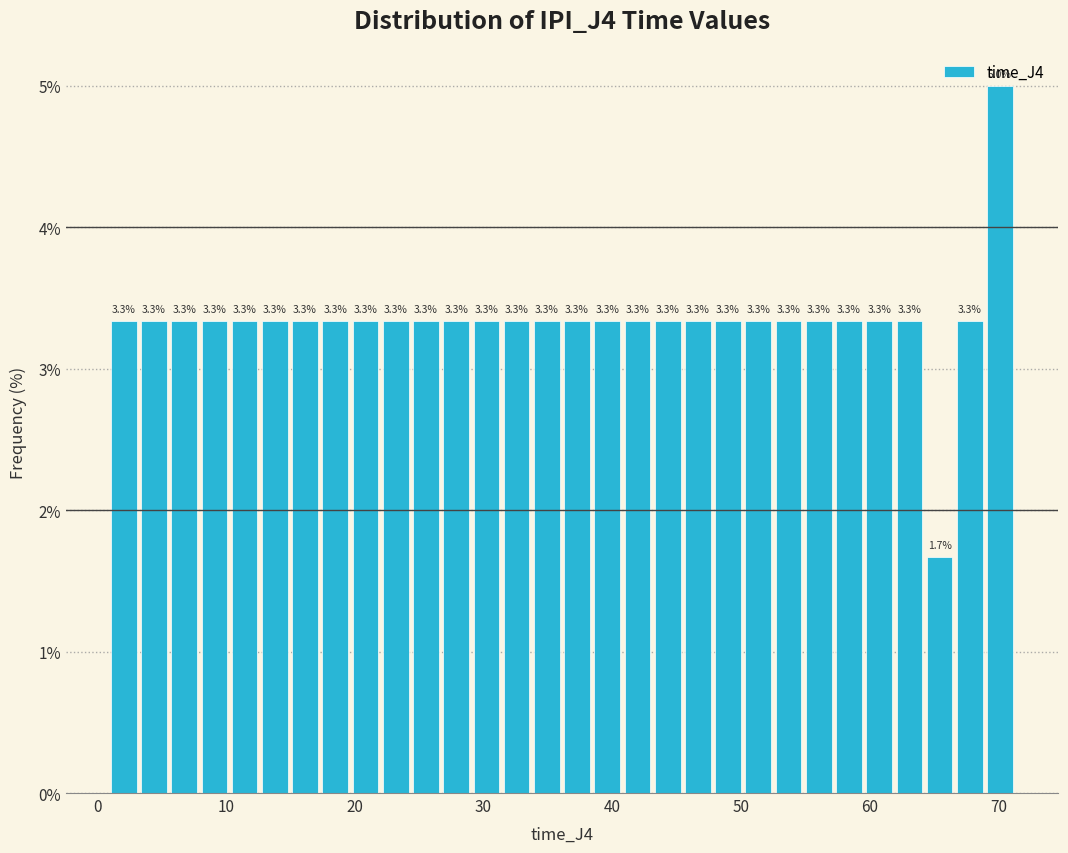

Read against the x-axis, roughly where is the centre of the tallest bar?

70